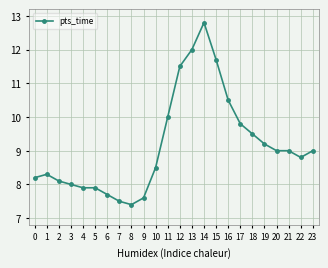

What is the difference between the values at 1 and 21?

0.7